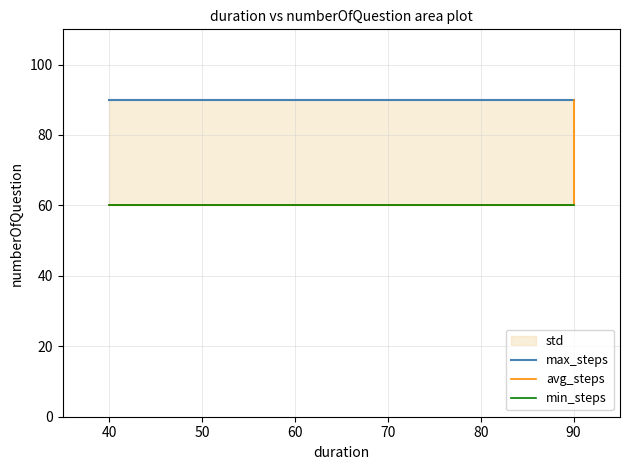

Does the chart display data point markers on the line(s)?

No